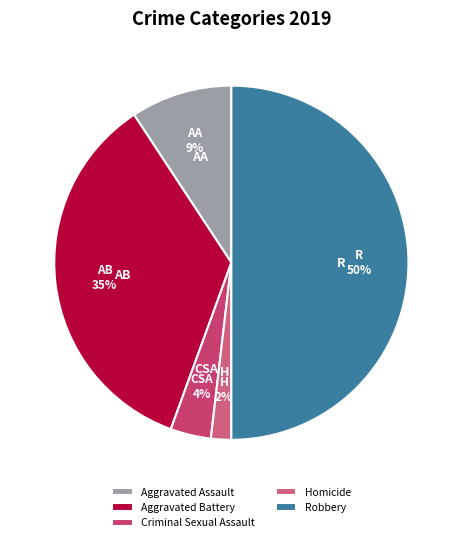

Is it true that Homicide is 2% of the pie?

True